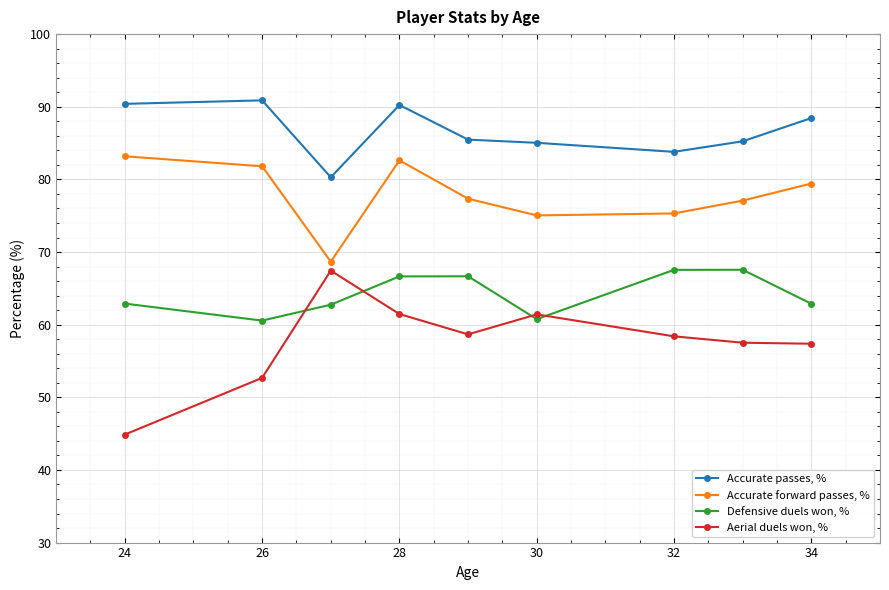

True or false: Defensive duels won, % and Accurate passes, % intersect in this chart.

False